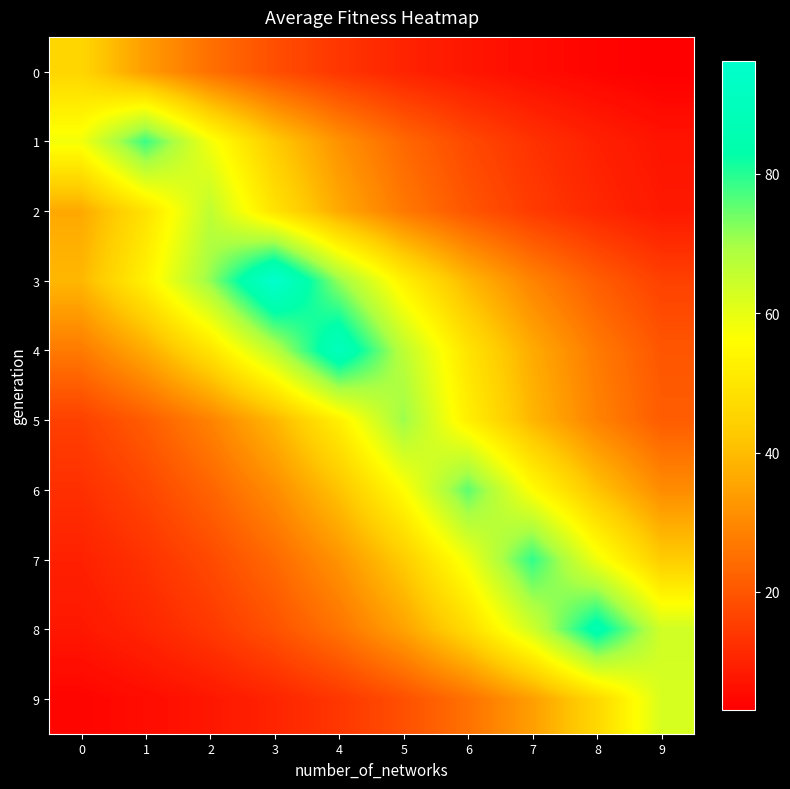

At which category is the sum across all series the highest?

4